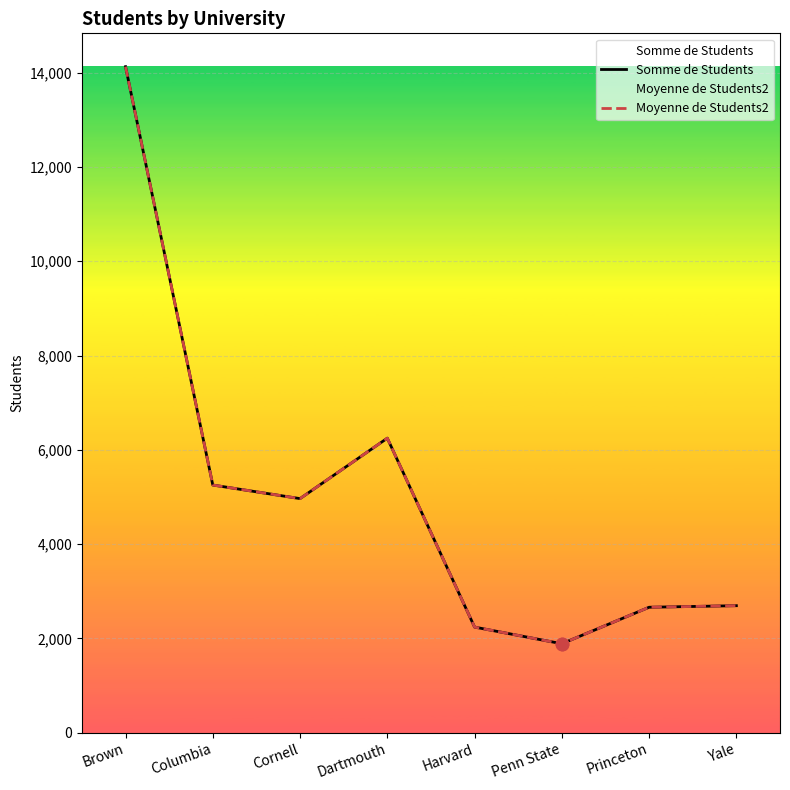

Which series has the largest total across all categories?

Somme de Students